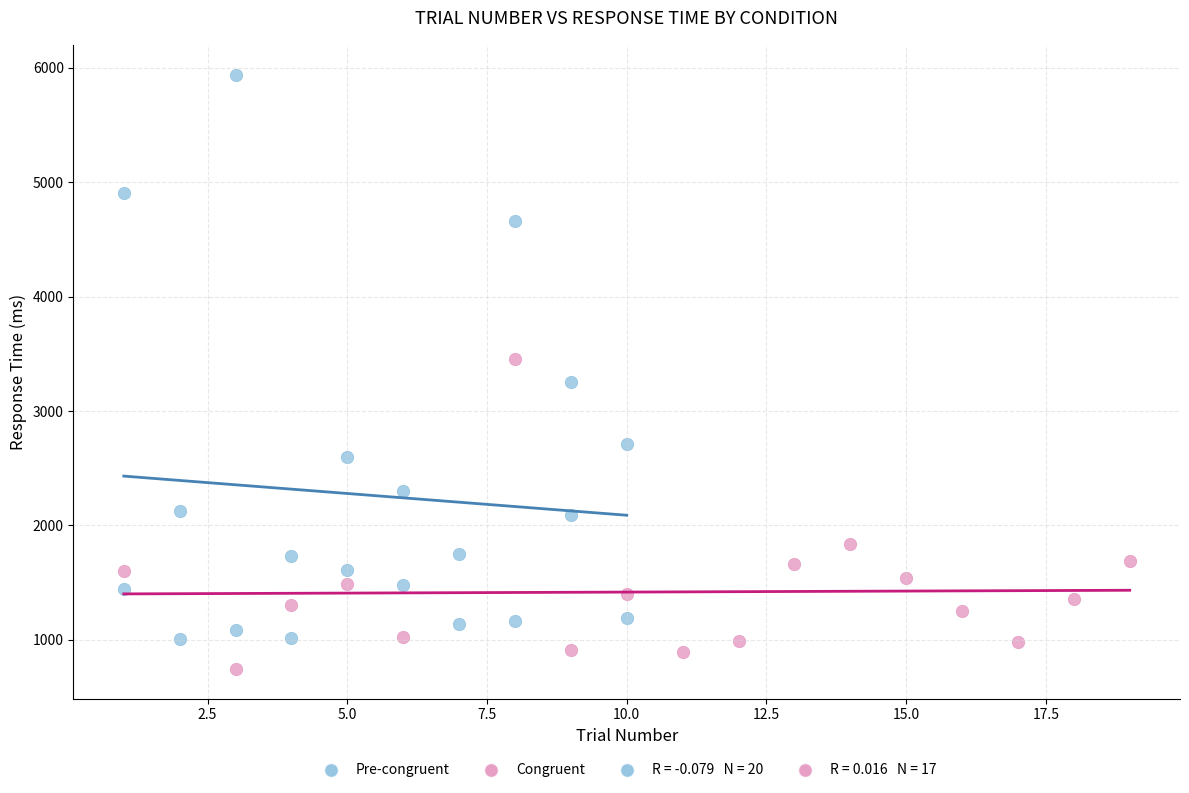

Which series contains the lowest Y value?

Congruent